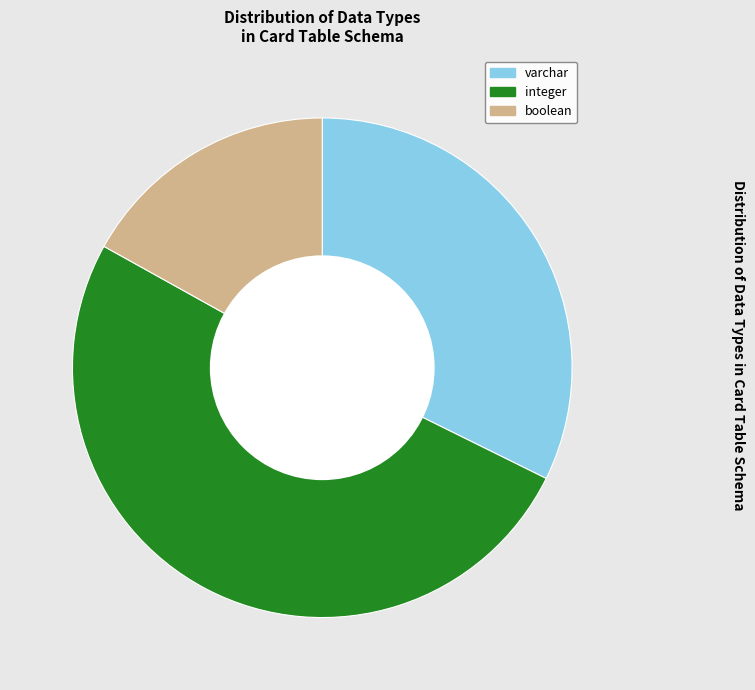

Does any single category account for the majority?

Yes